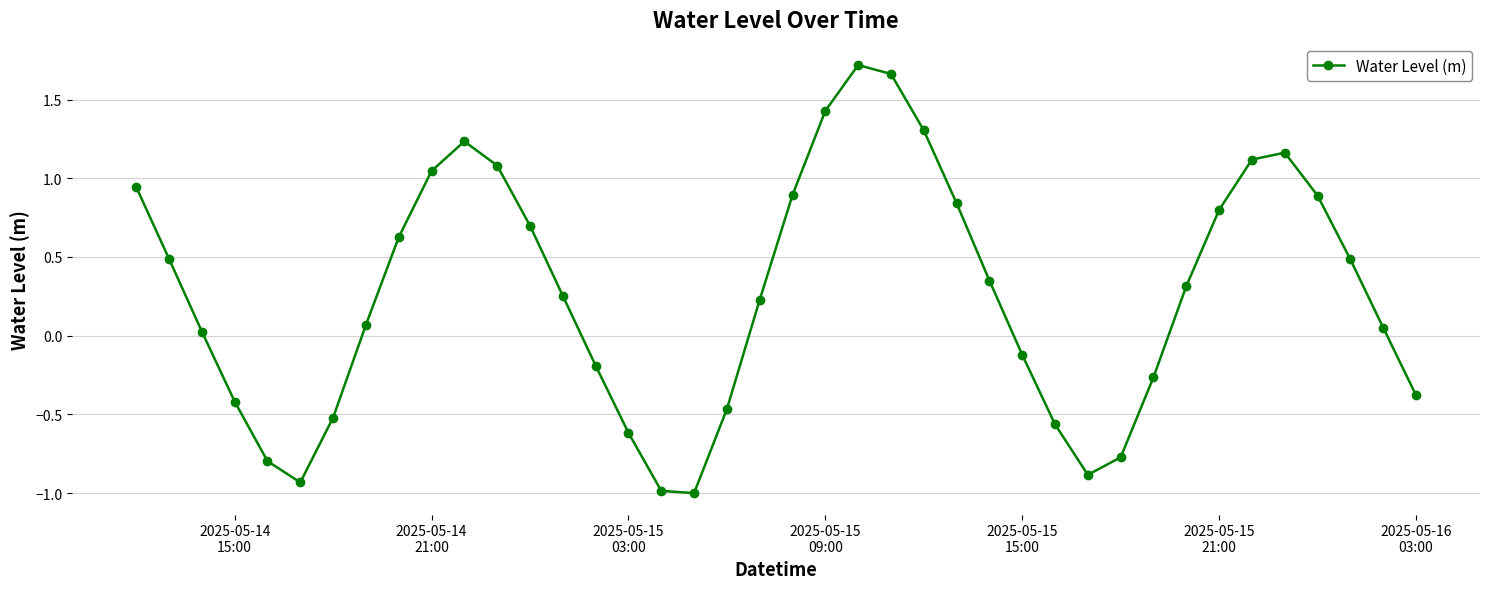

How many series are shown in this chart?

1